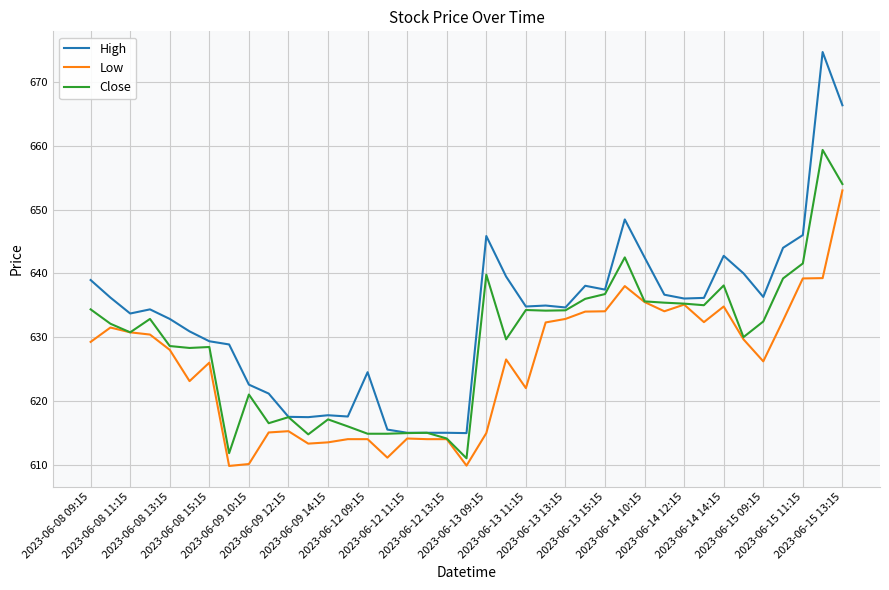

Rank the series by their average value, from lowest to highest.

Low, Close, High